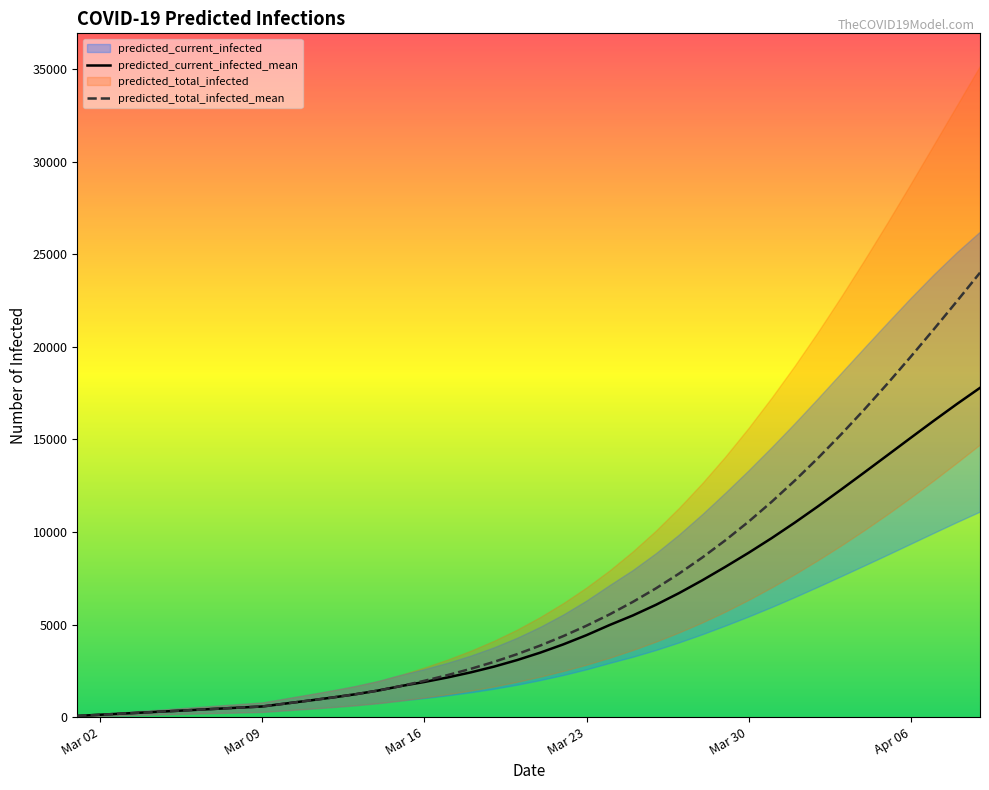

What is the difference between the second highest and minimum values in the predicted_total_infected_mean series?

22393